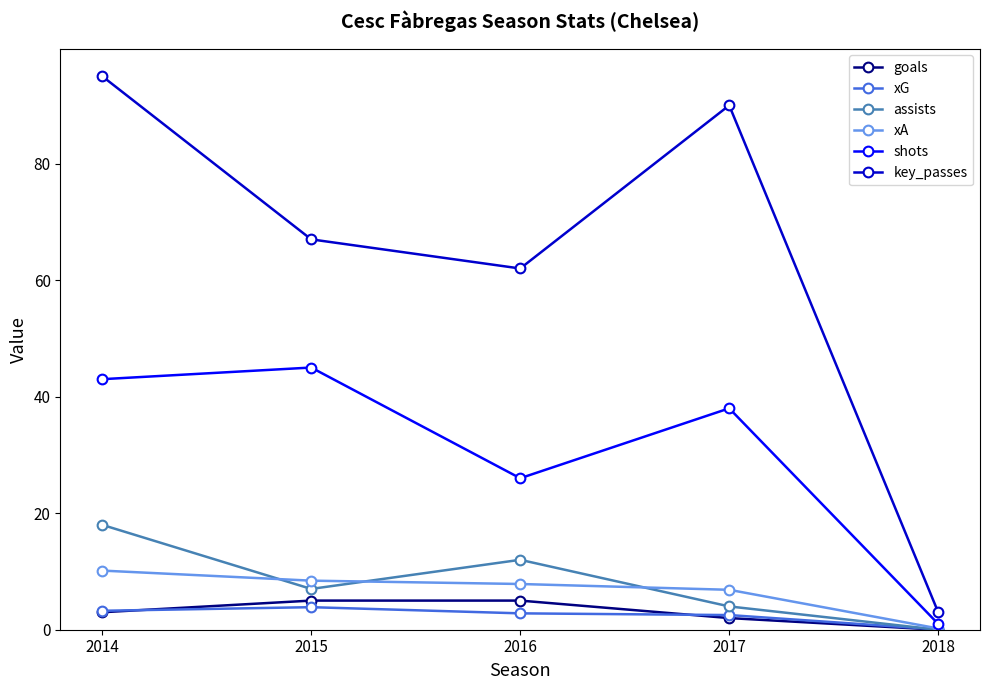

True or false: key_passes has a value of 90.0 at 2017.

True